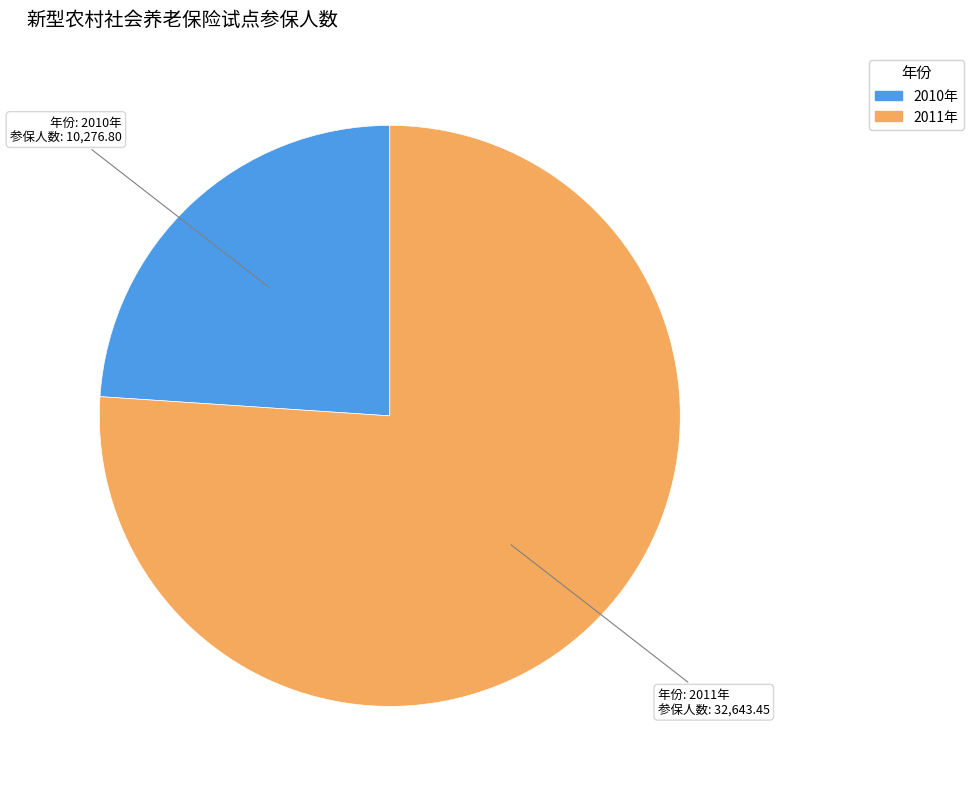

The 2011年 slice represents 82% of the pie. True or false?

False